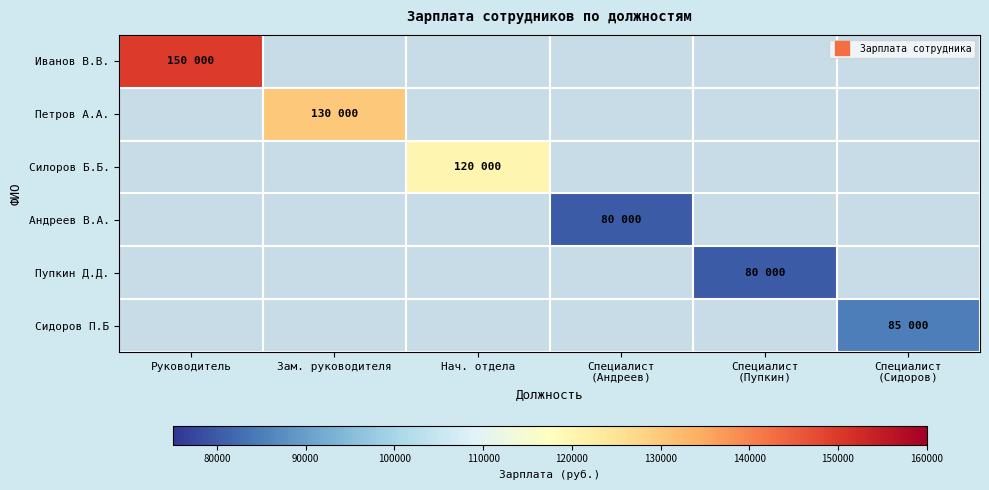

What is the maximum value shown in the chart?

150000.0